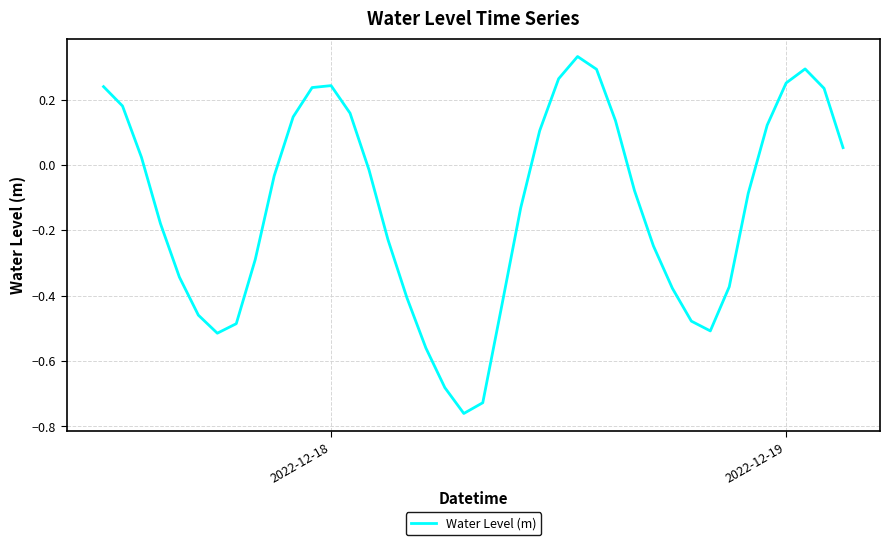

What is the difference between the maximum and minimum values?

1.1